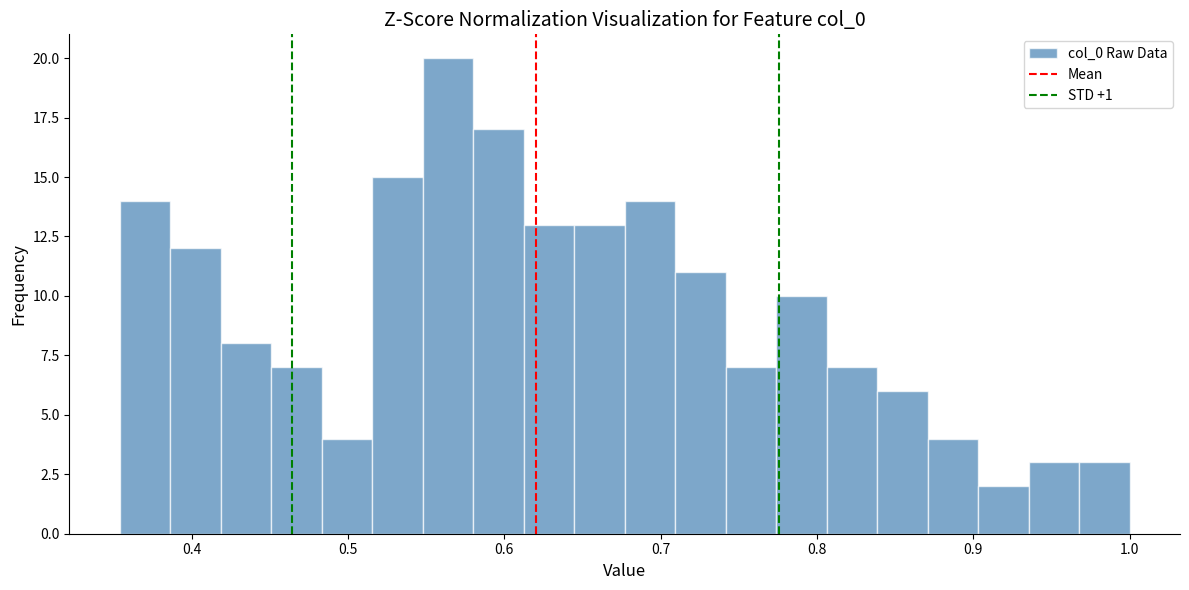

Read against the x-axis, roughly where is the centre of the tallest bar?

0.56